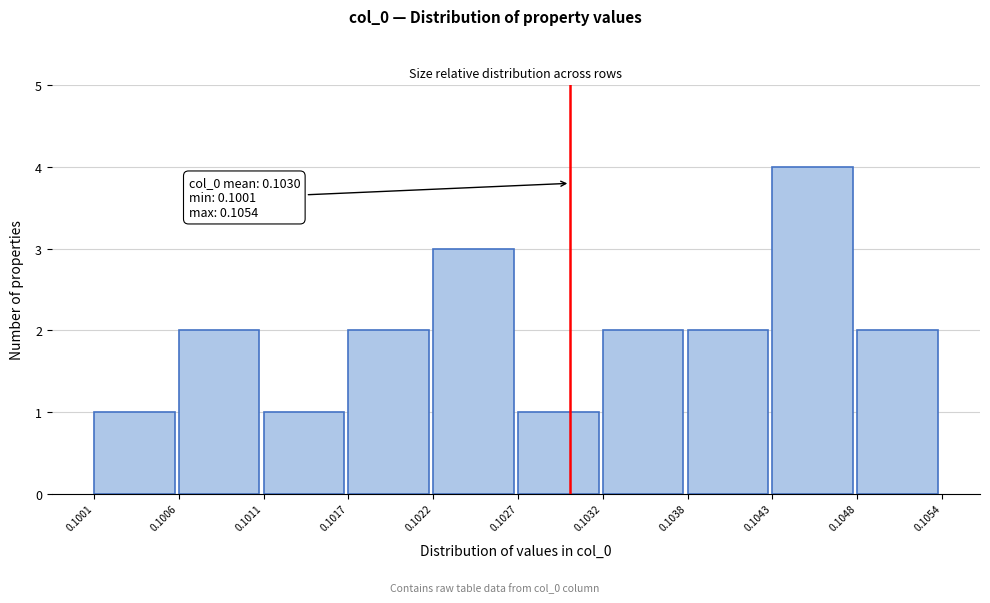

Which range on the x-axis has the tallest bar?

0.1043 to 0.1048